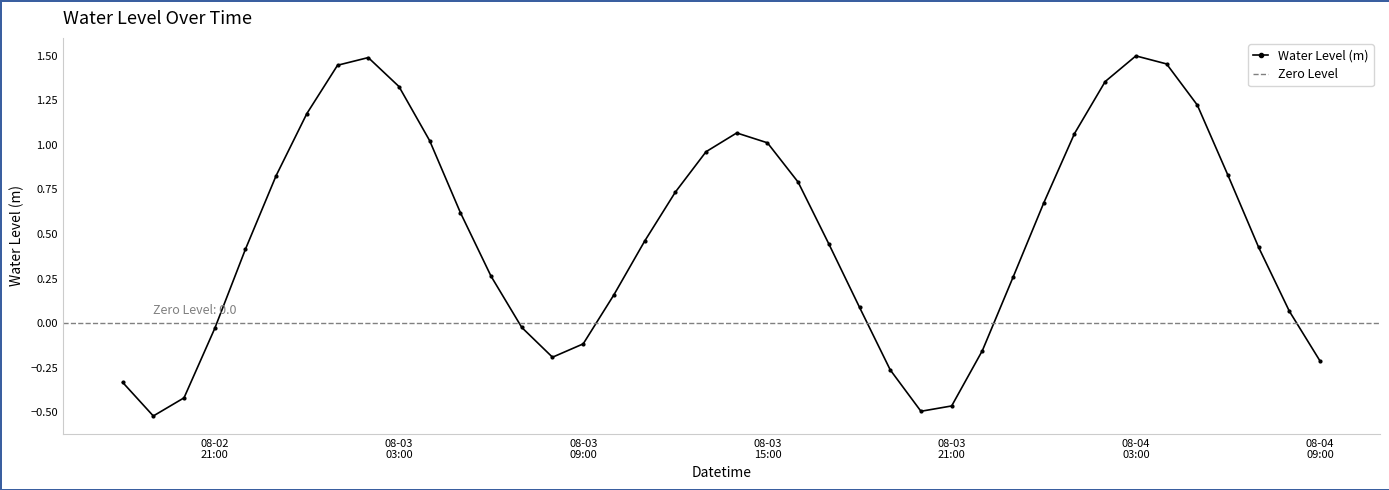

The chart shows a value of 0.1 at 2025-08-04 08:00:00. True or false?

False